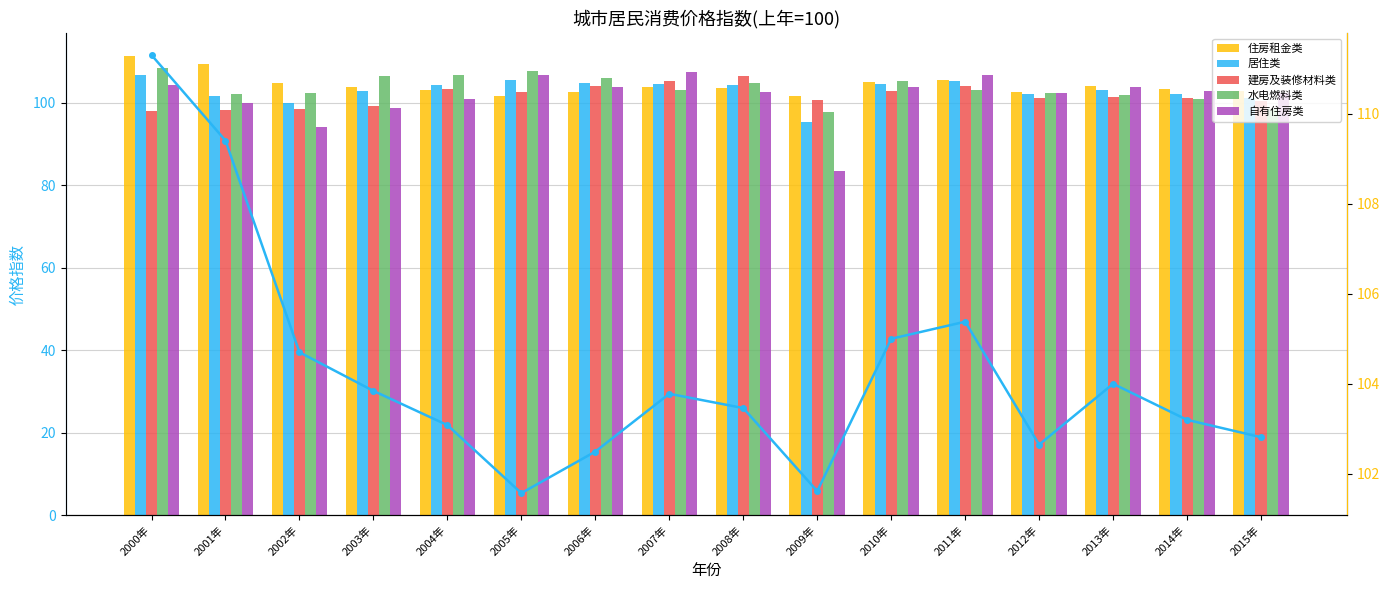

What is the difference between the maximum and minimum values in the 住房租金类 (line) series?

9.7